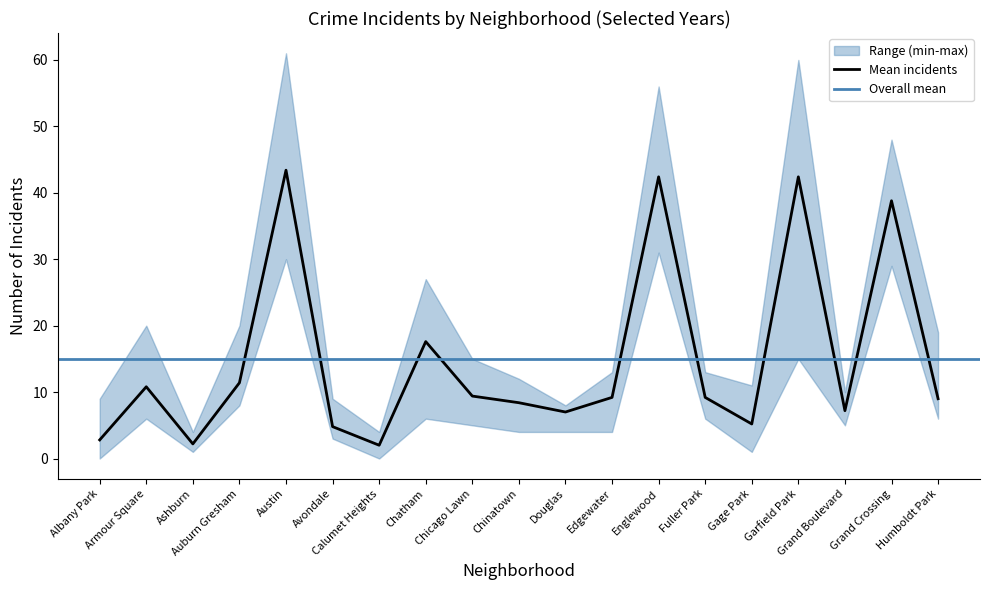

Reading right to left, extract all data points from this chart.

2015: Humboldt Park=7	Grand Crossing=29	Grand Boulevard=8	Garfield Park=15	Gage Park=5	Fuller Park=8	Englewood=34	Edgewater=4	Douglas=8	Chinatown=6	Chicago Lawn=14	Chatham=6	Calumet Heights=3	Avondale=4	Austin=30	Auburn Gresham=20	Ashburn=1	Armour Square=6	Albany Park=2
2017: Humboldt Park=7	Grand Crossing=36	Grand Boulevard=10	Garfield Park=46	Gage Park=11	Fuller Park=7	Englewood=46	Edgewater=8	Douglas=8	Chinatown=4	Chicago Lawn=15	Chatham=27	Calumet Heights=2	Avondale=3	Austin=31	Auburn Gresham=10	Ashburn=1	Armour Square=7	Albany Park=3
2019: Humboldt Park=6	Grand Crossing=48	Grand Boulevard=7	Garfield Park=60	Gage Park=3	Fuller Park=13	Englewood=56	Edgewater=10	Douglas=7	Chinatown=11	Chicago Lawn=7	Chatham=23	Calumet Heights=0	Avondale=3	Austin=51	Auburn Gresham=10	Ashburn=4	Armour Square=14	Albany Park=0
2021: Humboldt Park=6	Grand Crossing=37	Grand Boulevard=5	Garfield Park=48	Gage Park=1	Fuller Park=6	Englewood=45	Edgewater=13	Douglas=8	Chinatown=12	Chicago Lawn=6	Chatham=12	Calumet Heights=1	Avondale=5	Austin=61	Auburn Gresham=8	Ashburn=2	Armour Square=7	Albany Park=0
2023: Humboldt Park=19	Grand Crossing=44	Grand Boulevard=6	Garfield Park=43	Gage Park=6	Fuller Park=12	Englewood=31	Edgewater=11	Douglas=4	Chinatown=9	Chicago Lawn=5	Chatham=20	Calumet Heights=4	Avondale=9	Austin=44	Auburn Gresham=9	Ashburn=3	Armour Square=20	Albany Park=9